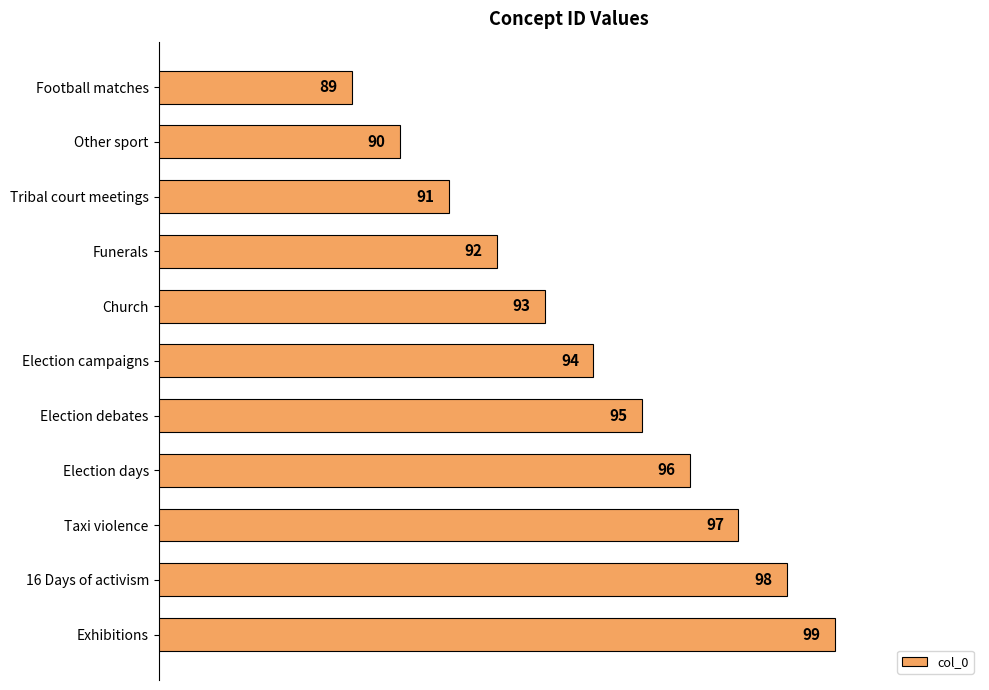

How many data points are less than 94?

5